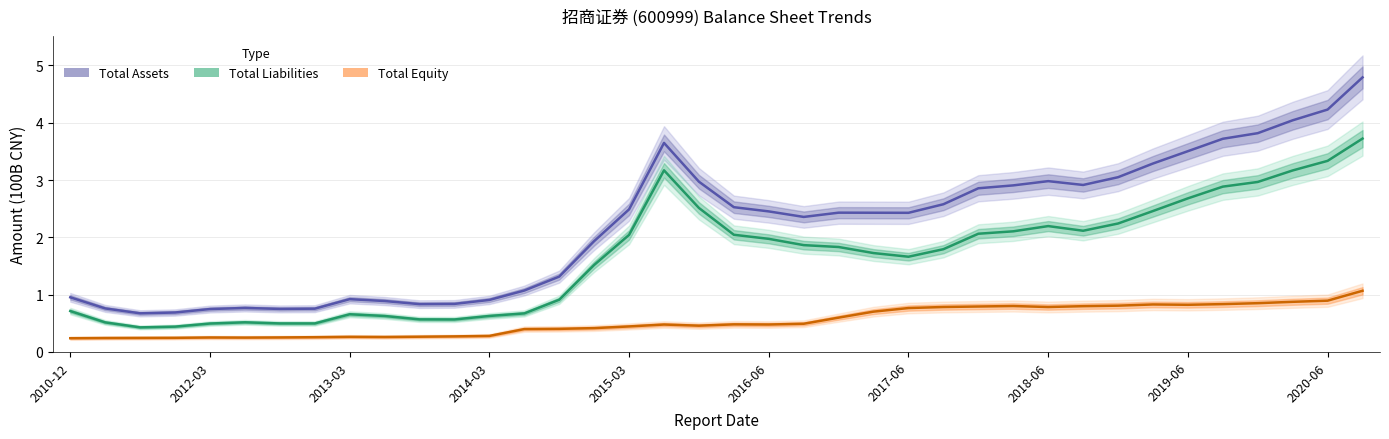

What is the difference between the second highest and second lowest values in the total_equity series?

0.7